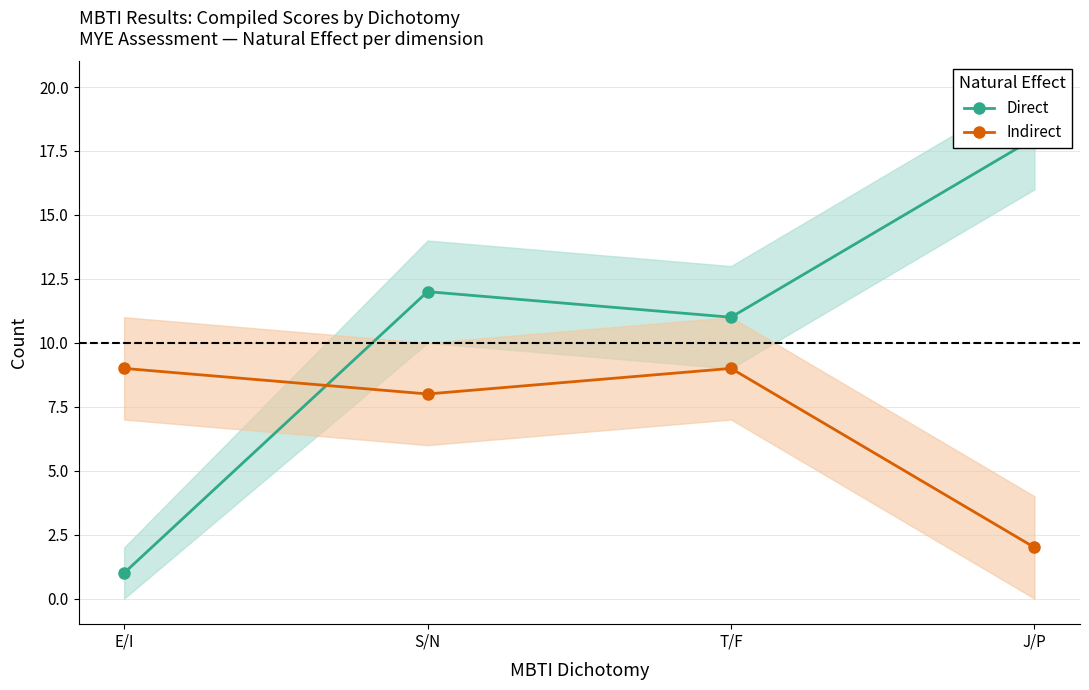

How many interior local valleys does the Direct series have?

1